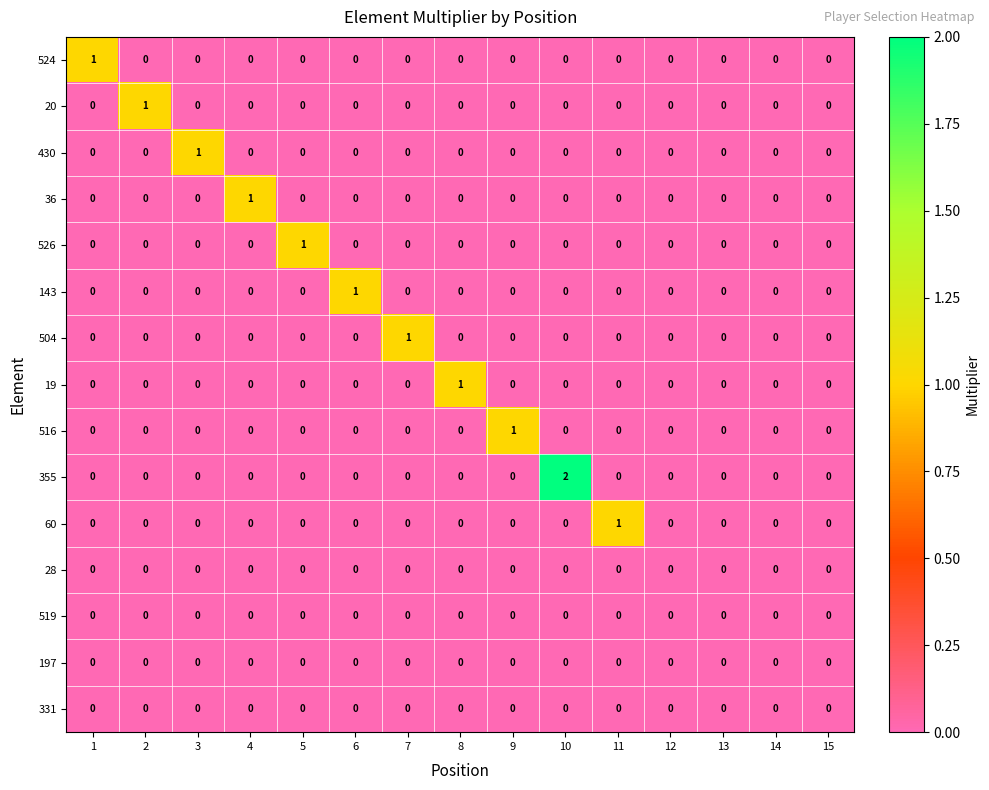

At which category does the chart reach its peak across all series?

10